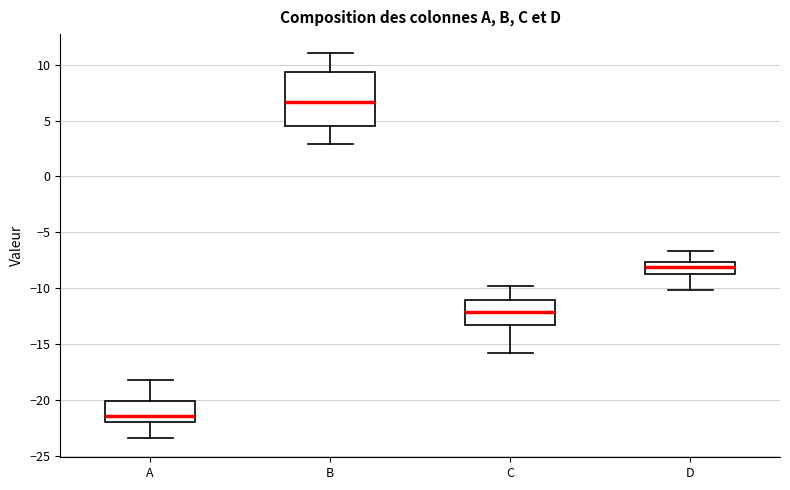

Reading left to right, transcribe this box plot: for each box, give where its median line is, the range the box spans, and where its two whiskers end, as read against the y-axis. The values are not printed on the chart, so give them approximately, as read against the axis.

A: median -21.5, box -22.0 to -20.0, whiskers -23.5 to -18.0
B: median 6.5, box 4.5 to 9.5, whiskers 3.0 to 11.0
C: median -12.0, box -13.0 to -11.0, whiskers -16.0 to -10.0
D: median -8.0, box -8.5 to -7.5, whiskers -10.0 to -6.5